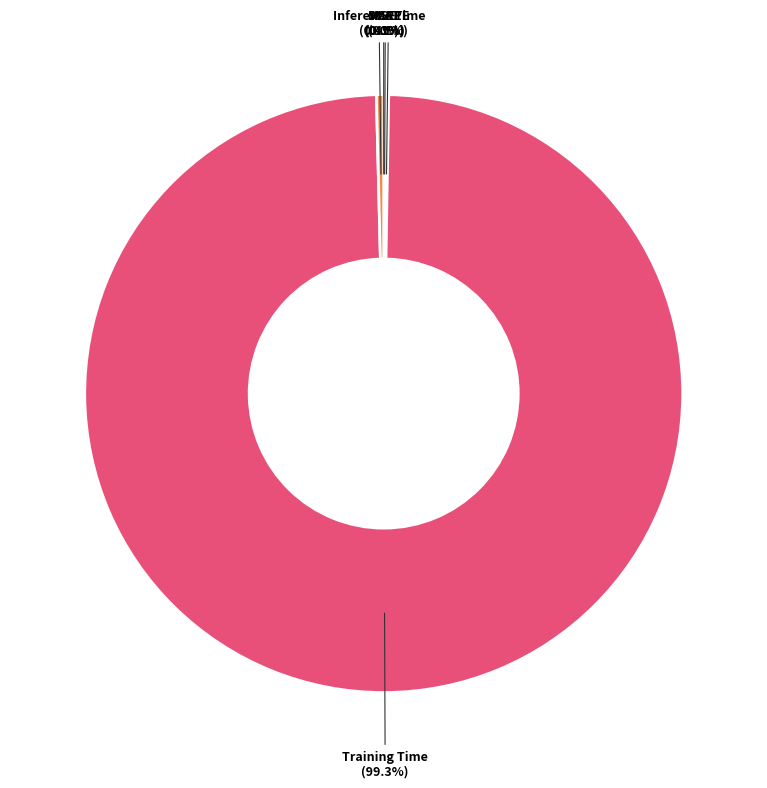

Is there a majority slice in this chart?

Yes